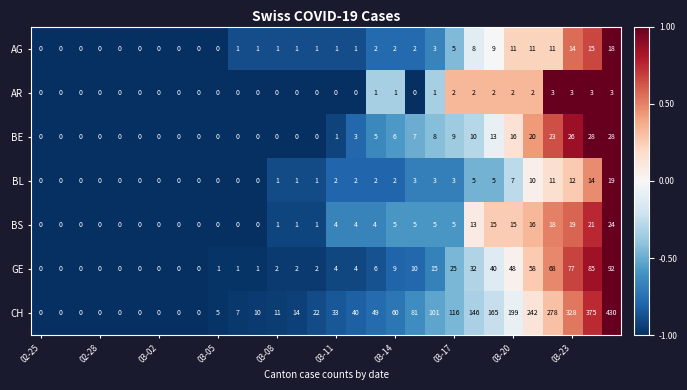

Which series has the largest total across all categories?

CH